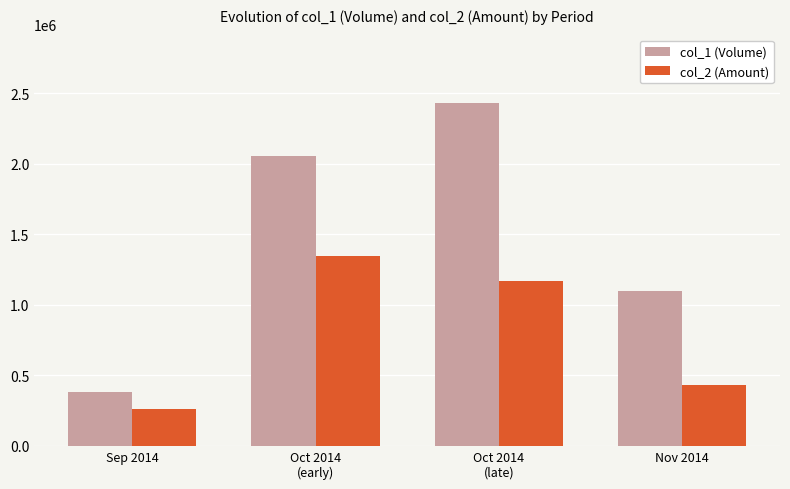

Which series changed the most between Sep 2014 and Nov 2014?

col_1 (Volume)